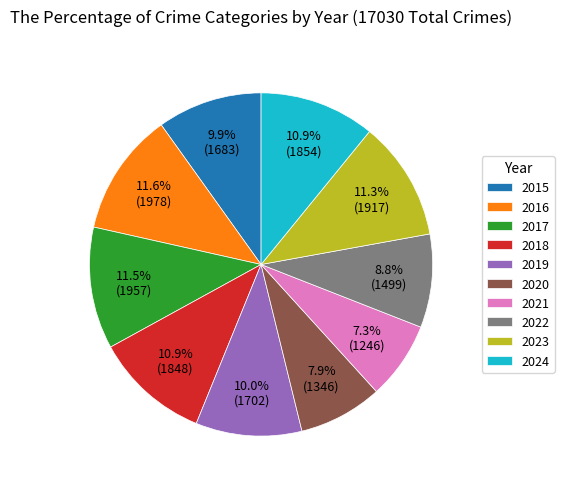

Is it true that 2015 is 10% of the pie?

True